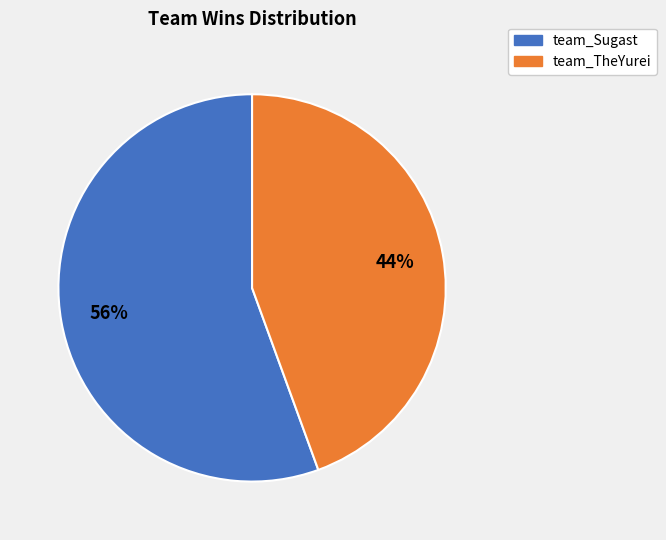

To the nearest percent, what is the combined percentage of team_Sugast and team_TheYurei?

100%